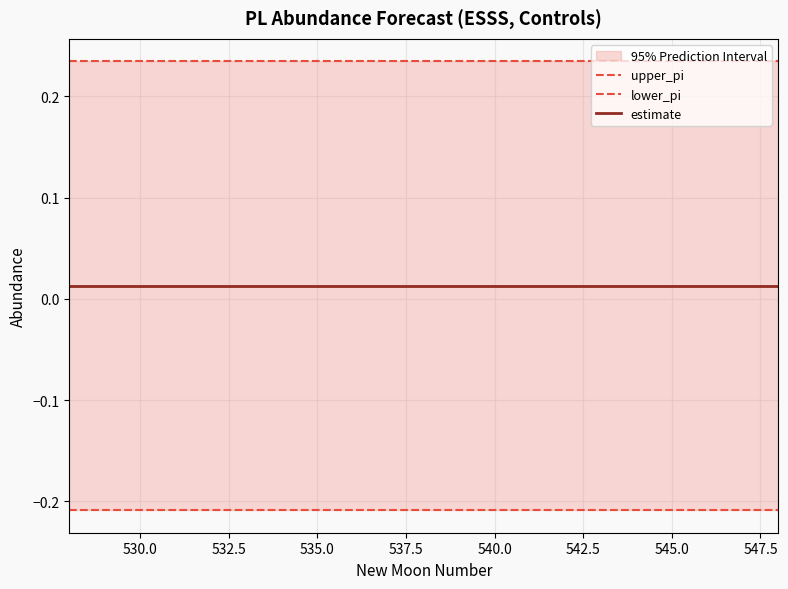

Rank the series by their average value, from lowest to highest.

lower_pi, estimate, upper_pi